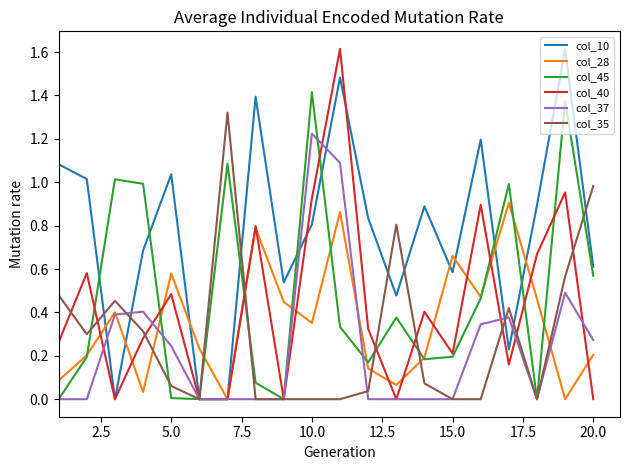

How many times do col_28 and col_35 cross each other?

6